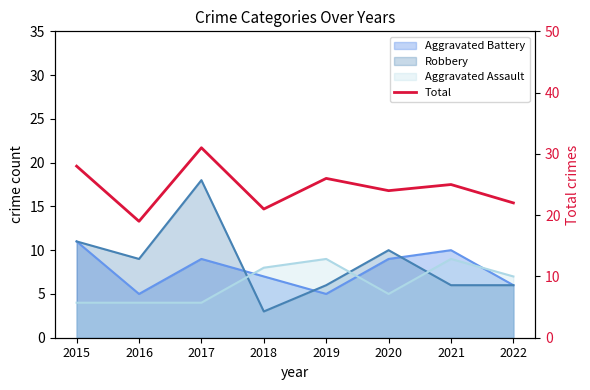

Where is the first local minimum?

2016